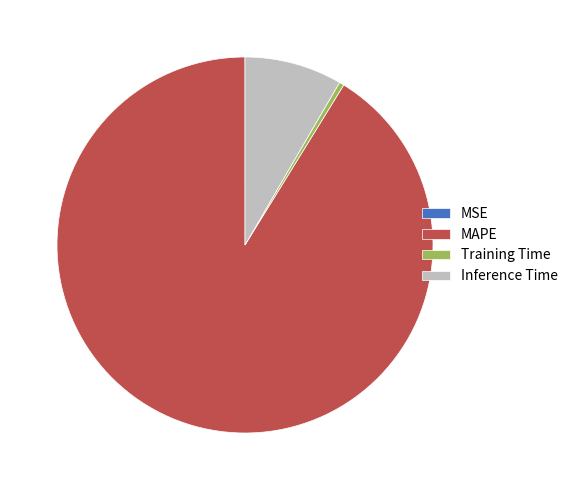

What is the majority slice?

MAPE